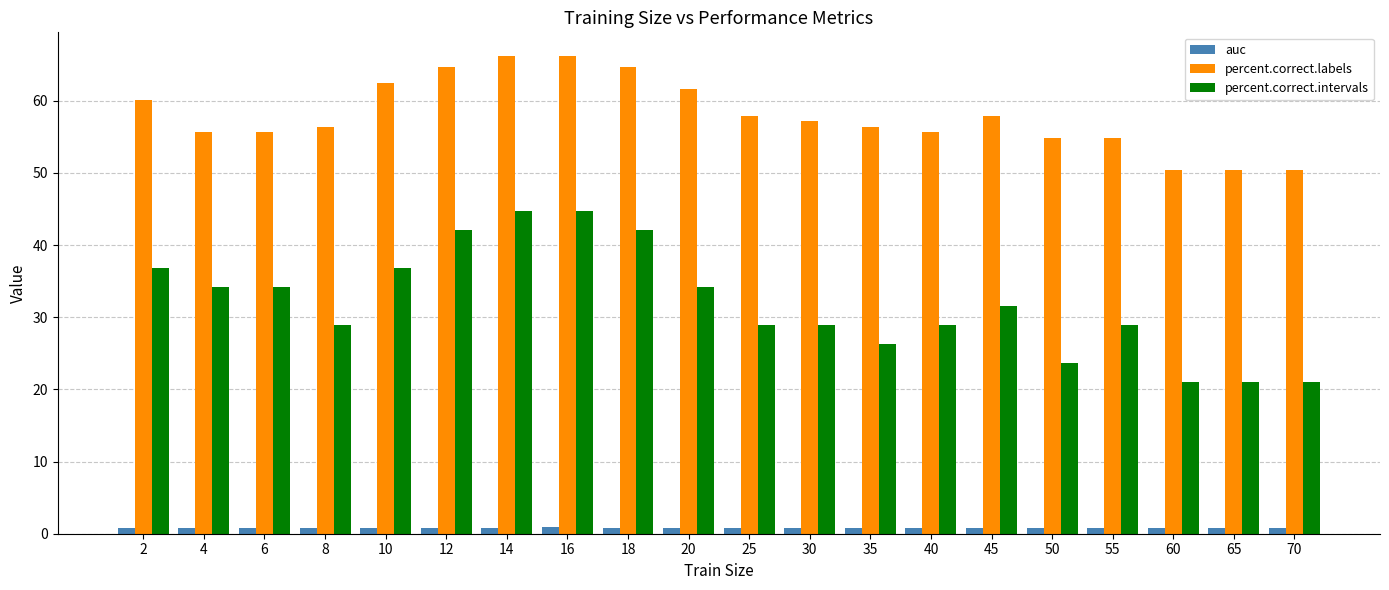

What is the difference between the percent.correct.intervals values at 2 and 35?

10.5